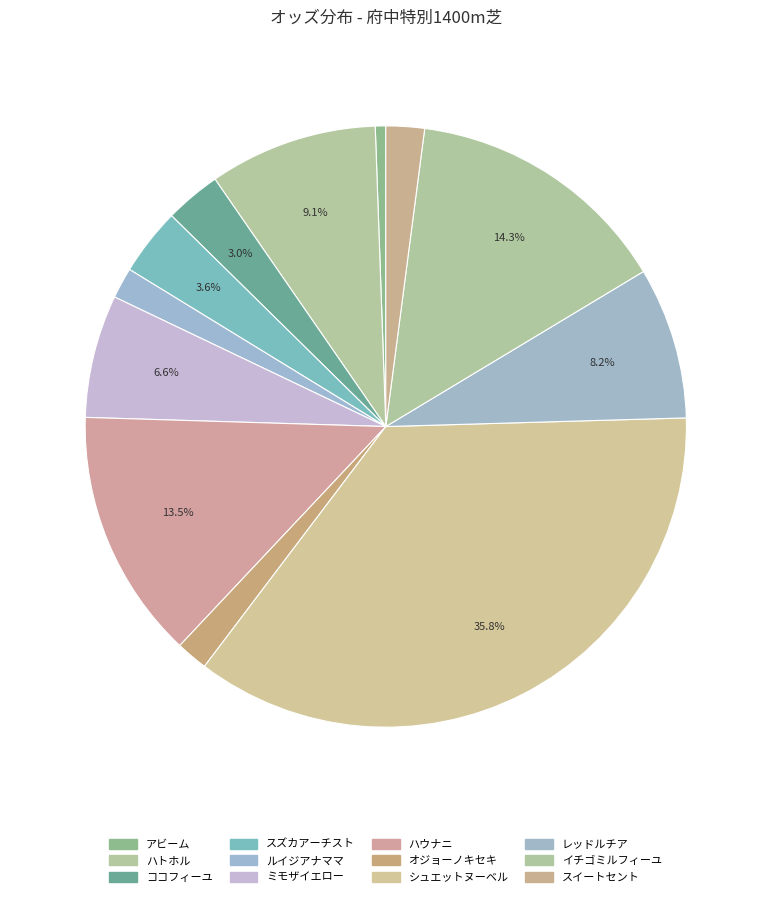

Count the number of slices in the pie.

12